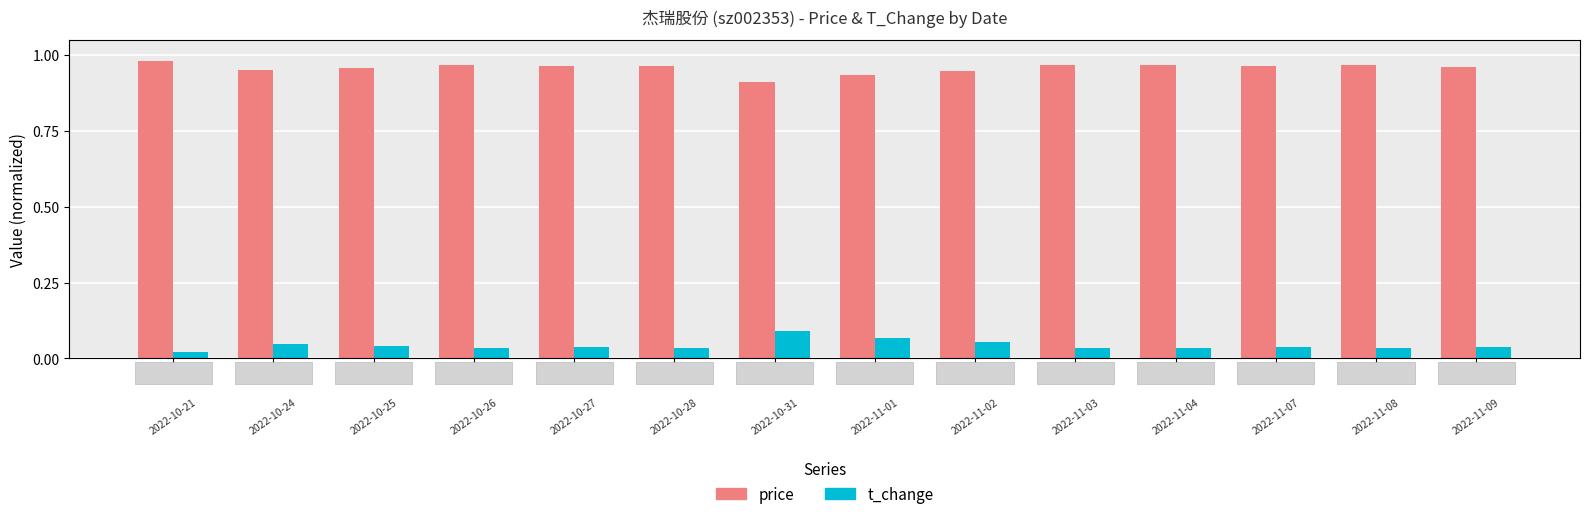

What is the difference between the maximum and minimum values in the t_change series?

0.1